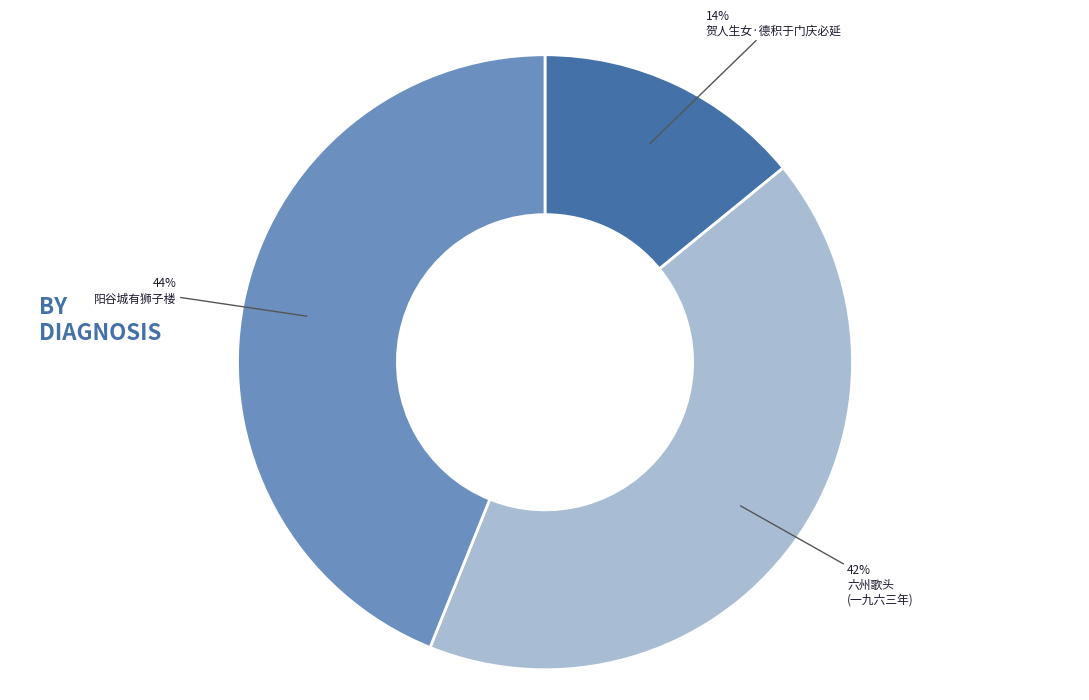

To the nearest percent, what is the average slice percentage?

33%